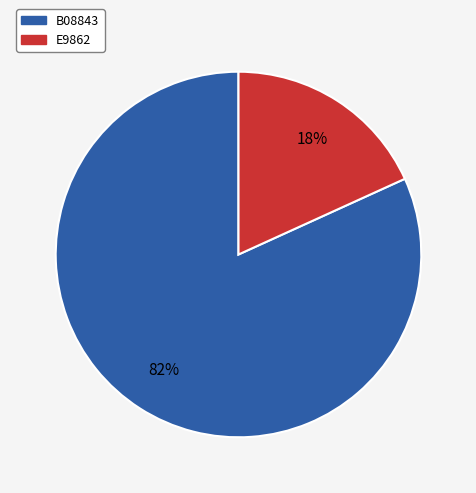

To the nearest percent, what percentage of the pie is B08843?

82%